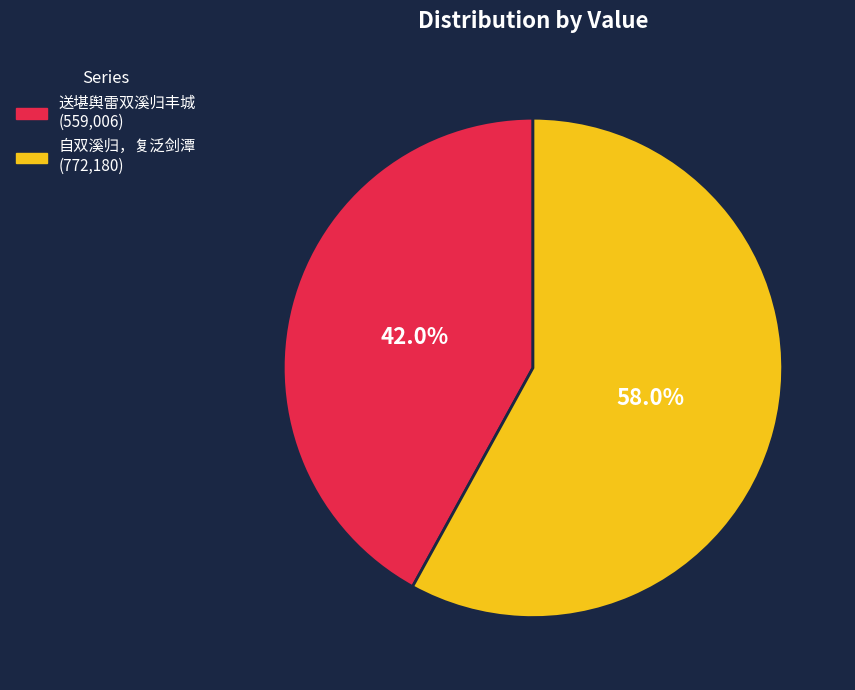

To the nearest percent, what is the difference between the largest and smallest slice percentages?

16%